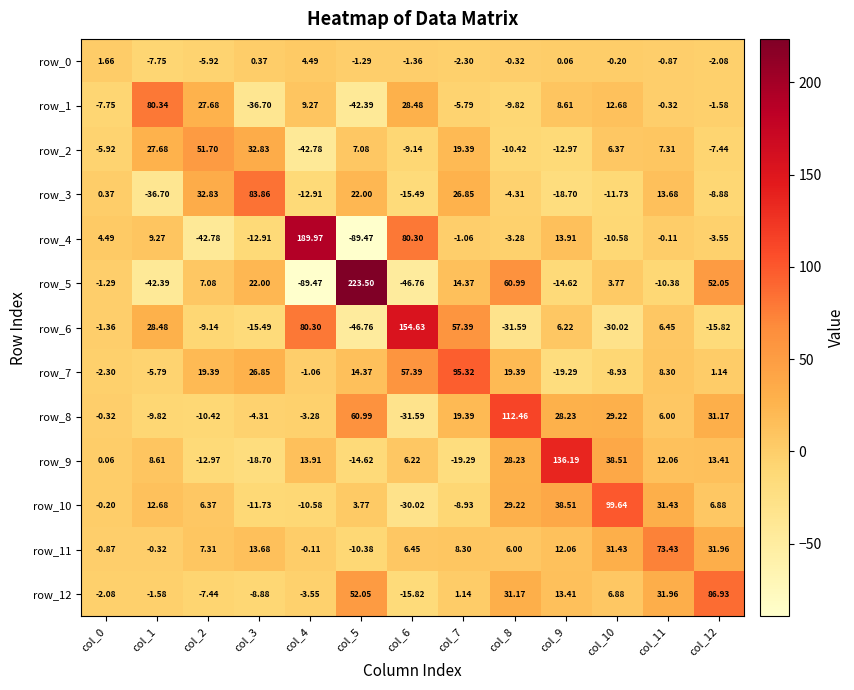

What is the smallest value displayed?

-89.5